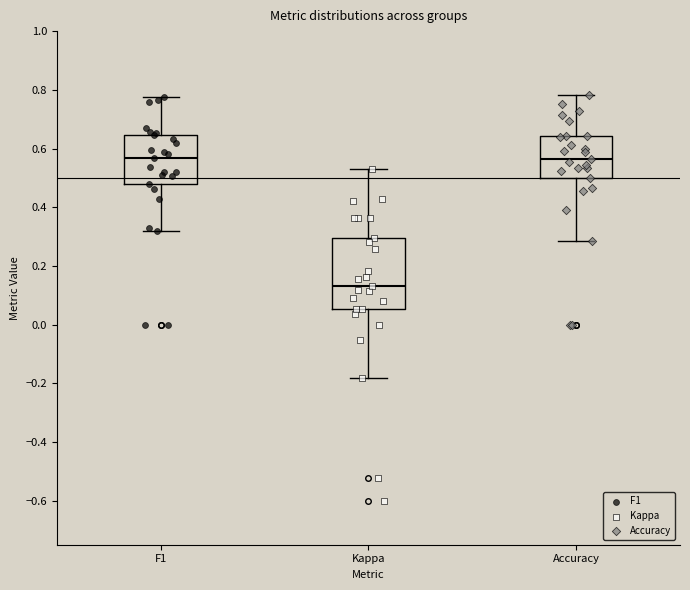

Comparing the boxes themselves (not the whiskers), which one is the tallest?

Kappa